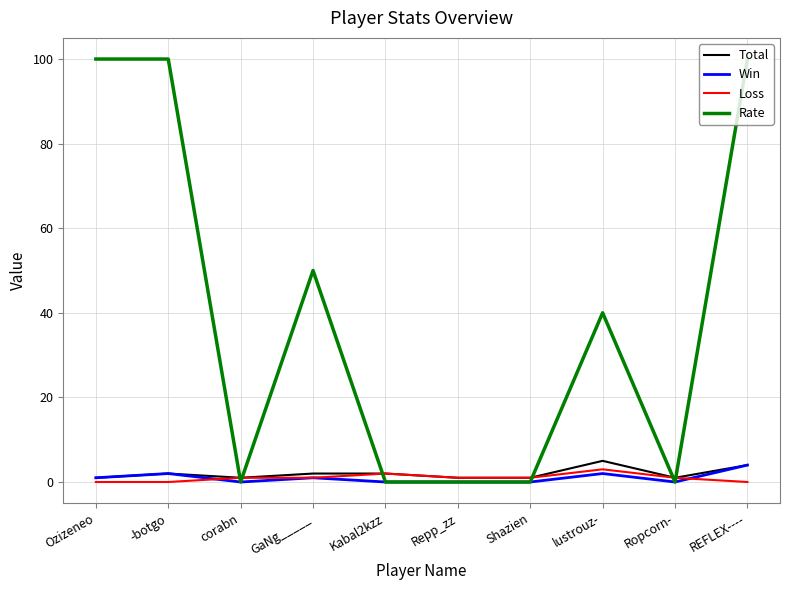

True or false: Loss has a value of 3 at lustrouz-.

True